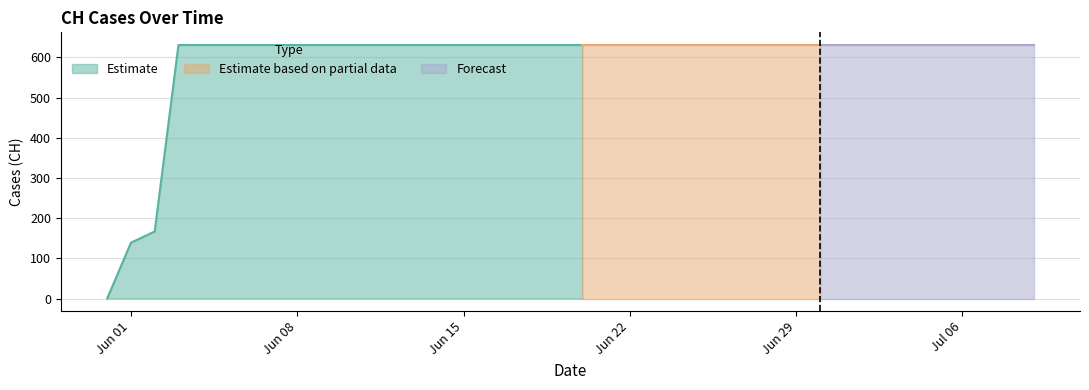

Between 2020-06-17 and 2020-07-05, which is larger?

2020-06-17